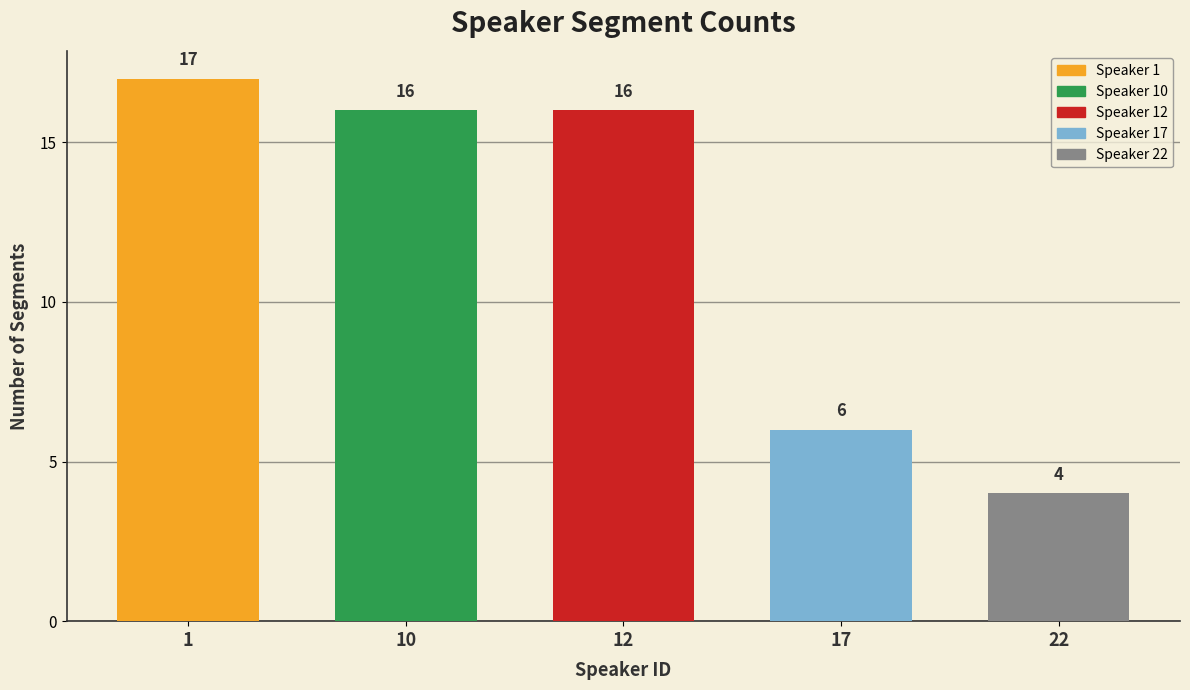

How many bars are there in total?

5